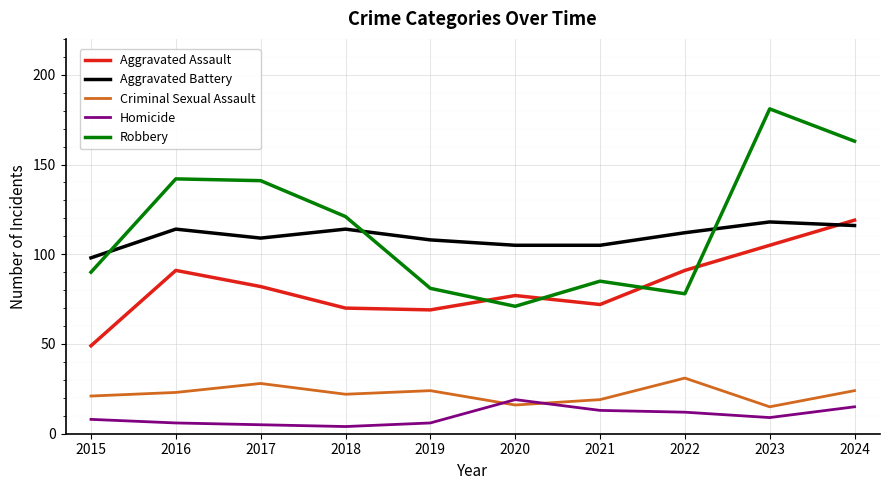

At which category is the sum across all series the highest?

2024